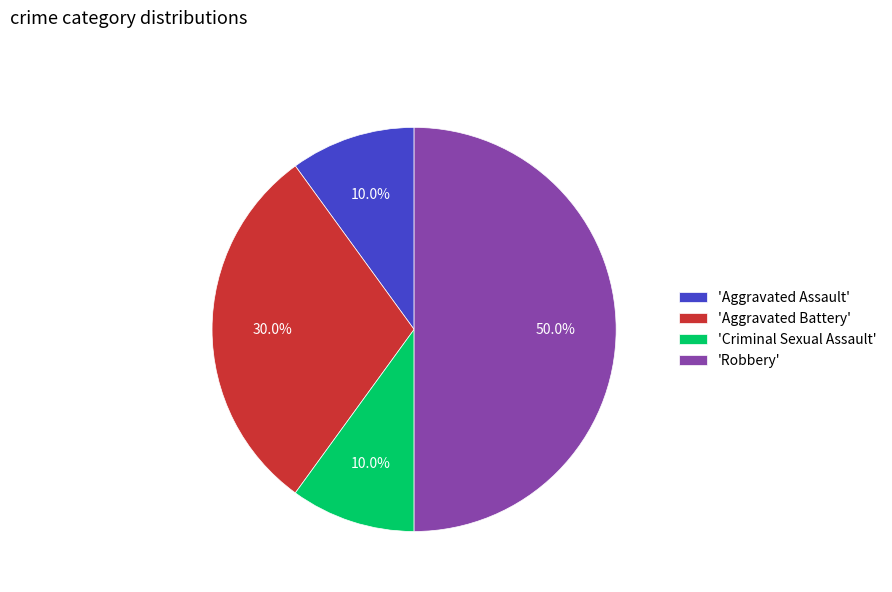

Does 'Aggravated Battery' account for over 50% of the chart?

No